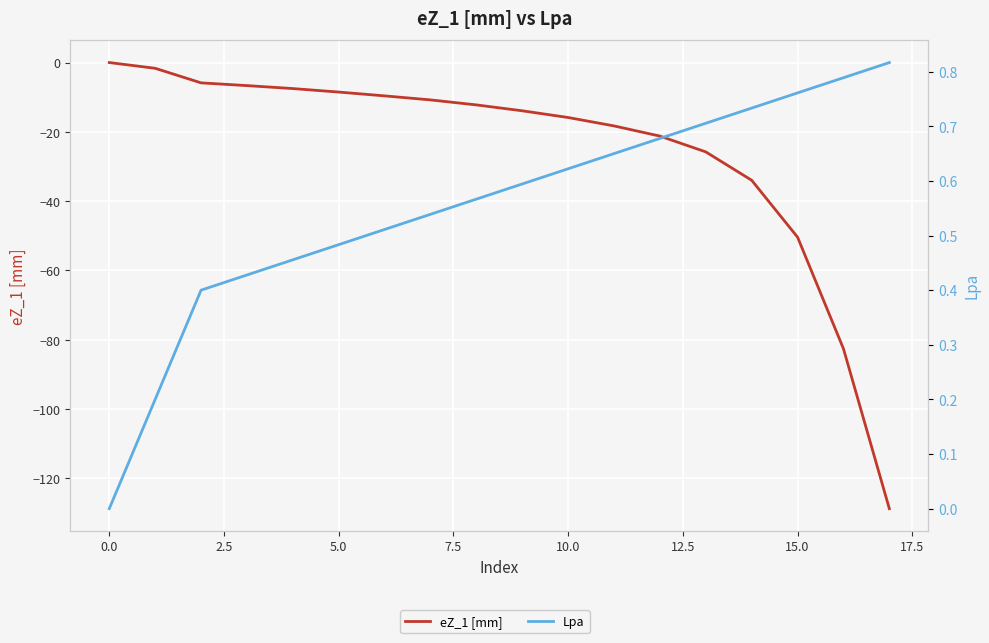

Which series has the largest range (max minus min)?

eZ_1 [mm]